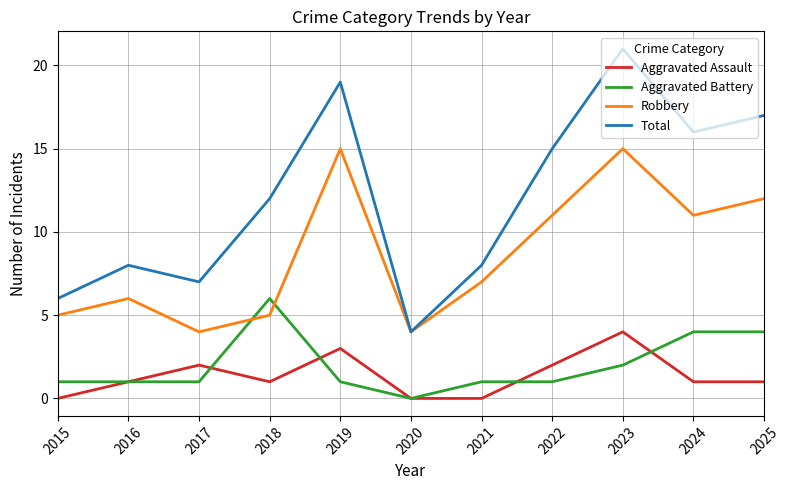

Reading right to left, extract all data points from this chart.

Aggravated Assault: 1	1	4	2	0	0	3	1	2	1	0
Aggravated Battery: 4	4	2	1	1	0	1	6	1	1	1
Robbery: 12	11	15	11	7	4	15	5	4	6	5
Total: 17	16	21	15	8	4	19	12	7	8	6